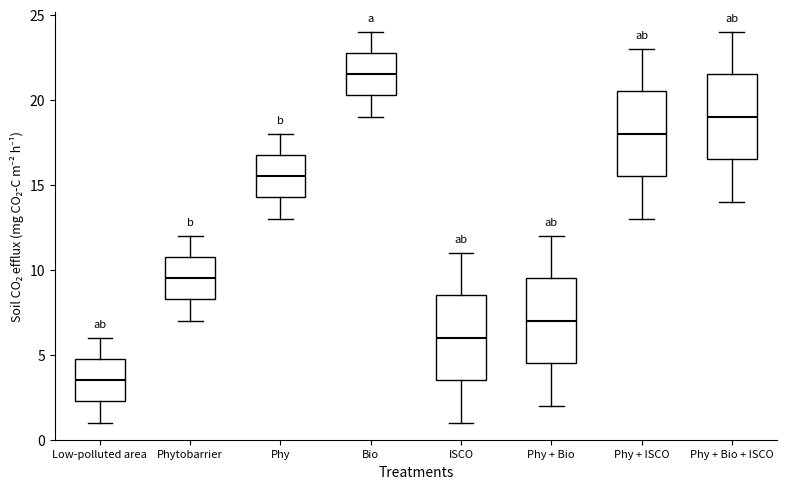

Which box's median line is the lowest?

Low-polluted area